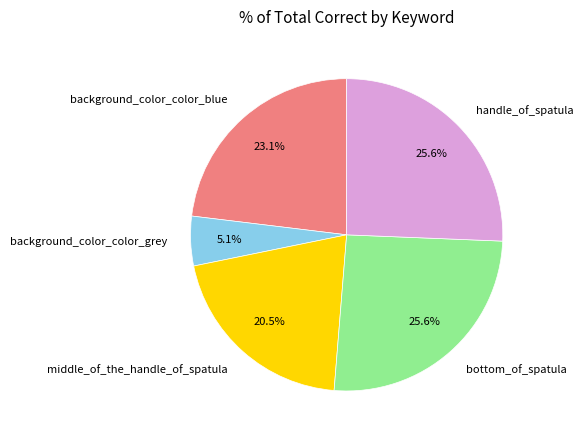

True or false: handle_of_spatula accounts for 19% of the total.

False